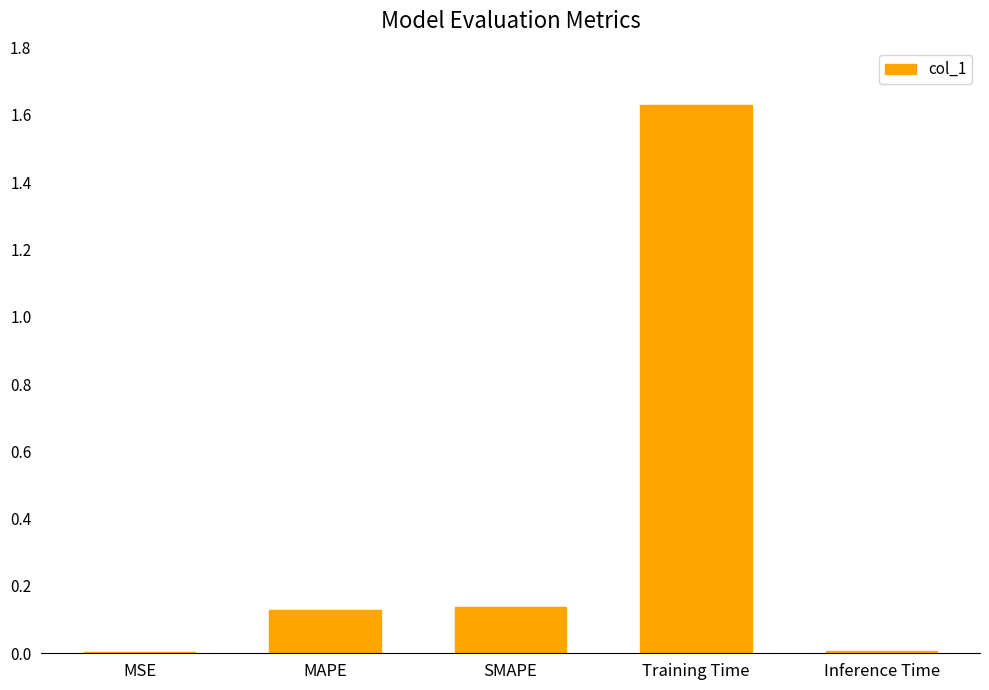

What is the sum of the values at MAPE and SMAPE?

0.3